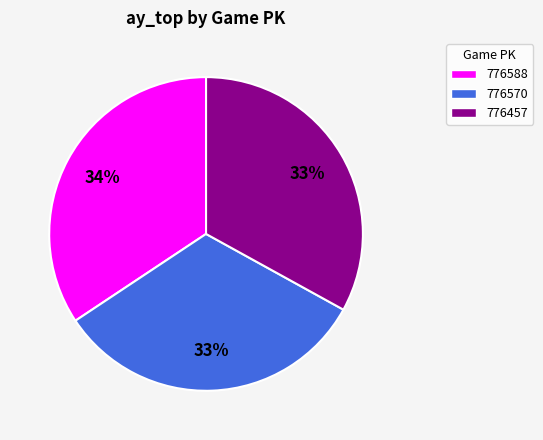

Is it true that 776588 is 27% of the pie?

False